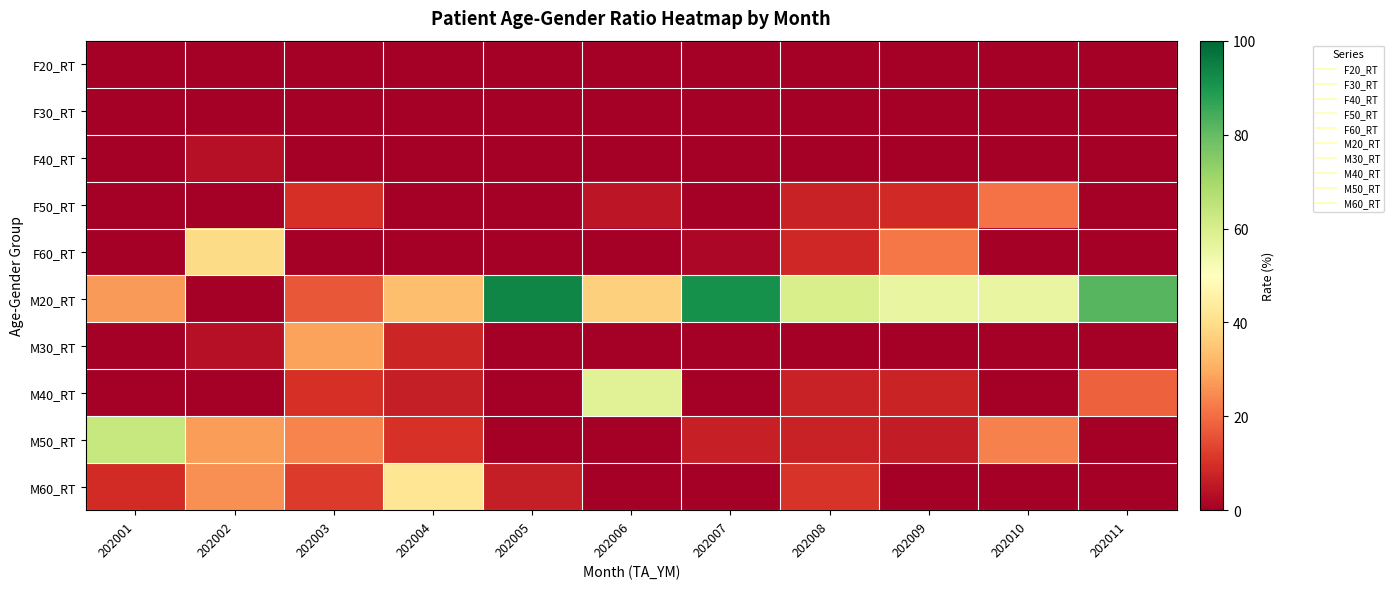

Reading left to right, transcribe all the data shown in this chart.

F20_RT: 202001=0.0	202002=0.0	202003=0.0	202004=0.0	202005=0.0	202006=0.0	202007=0.0	202008=0.0	202009=0.0	202010=0.0	202011=0.0
F30_RT: 202001=0.0	202002=0.0	202003=0.0	202004=0.0	202005=0.0	202006=0.0	202007=0.0	202008=0.0	202009=0.0	202010=0.0	202011=0.0
F40_RT: 202001=0.0	202002=3.8	202003=0.0	202004=0.0	202005=0.0	202006=0.0	202007=0.0	202008=0.0	202009=0.0	202010=0.0	202011=0.0
F50_RT: 202001=0.0	202002=0.0	202003=9.8	202004=0.0	202005=0.0	202006=4.9	202007=0.0	202008=7.1	202009=9.0	202010=21.0	202011=0.0
F60_RT: 202001=0.0	202002=39.1	202003=0.0	202004=0.0	202005=0.0	202006=0.0	202007=1.9	202008=8.2	202009=21.6	202010=0.0	202011=0.0
M20_RT: 202001=27.3	202002=0.0	202003=16.5	202004=33.6	202005=93.5	202006=37.1	202007=91.1	202008=59.9	202009=55.7	202010=55.8	202011=81.8
M30_RT: 202001=0.0	202002=3.8	202003=28.5	202004=7.9	202005=0.0	202006=0.0	202007=0.0	202008=0.0	202009=0.0	202010=0.0	202011=0.0
M40_RT: 202001=0.0	202002=0.0	202003=9.8	202004=6.3	202005=0.0	202006=58.0	202007=0.0	202008=7.1	202009=7.5	202010=0.0	202011=18.2
M50_RT: 202001=63.4	202002=27.7	202003=23.5	202004=10.2	202005=0.0	202006=0.0	202007=7.0	202008=7.1	202009=6.2	202010=23.2	202011=0.0
M60_RT: 202001=9.3	202002=25.6	202003=11.9	202004=42.1	202005=6.5	202006=0.0	202007=0.0	202008=10.7	202009=0.0	202010=0.0	202011=0.0